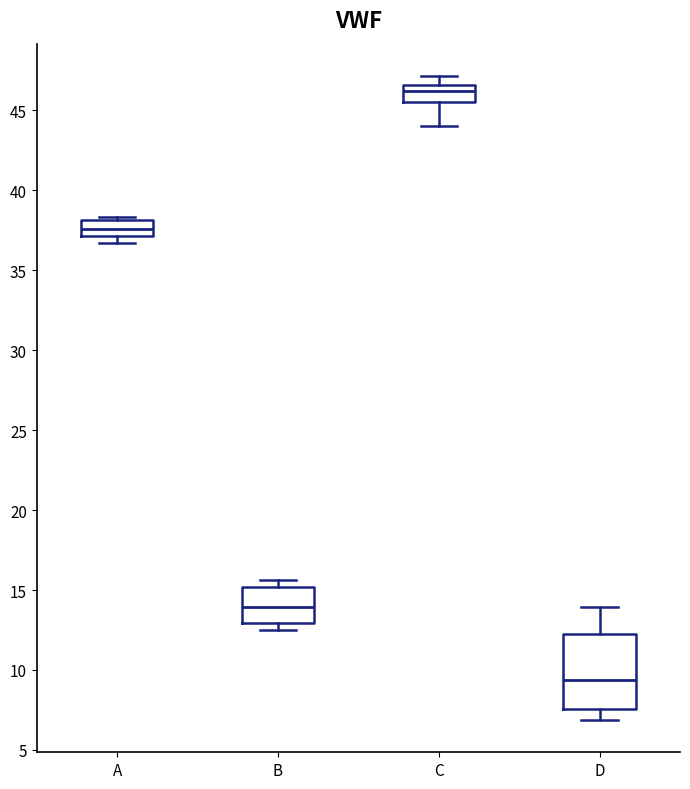

Reading left to right, read every box against the y-axis: the position of its median line, the range the box covers, and the ends of its whiskers. The values are not printed on the chart, so give them approximately, as read against the axis.

A: median 37.5, box 37.0 to 38.0, whiskers 36.5 to 38.5
B: median 14.0, box 13.0 to 15.0, whiskers 12.5 to 15.5
C: median 46.0, box 45.5 to 46.5, whiskers 44.0 to 47.0
D: median 9.5, box 7.5 to 12.5, whiskers 7.0 to 14.0